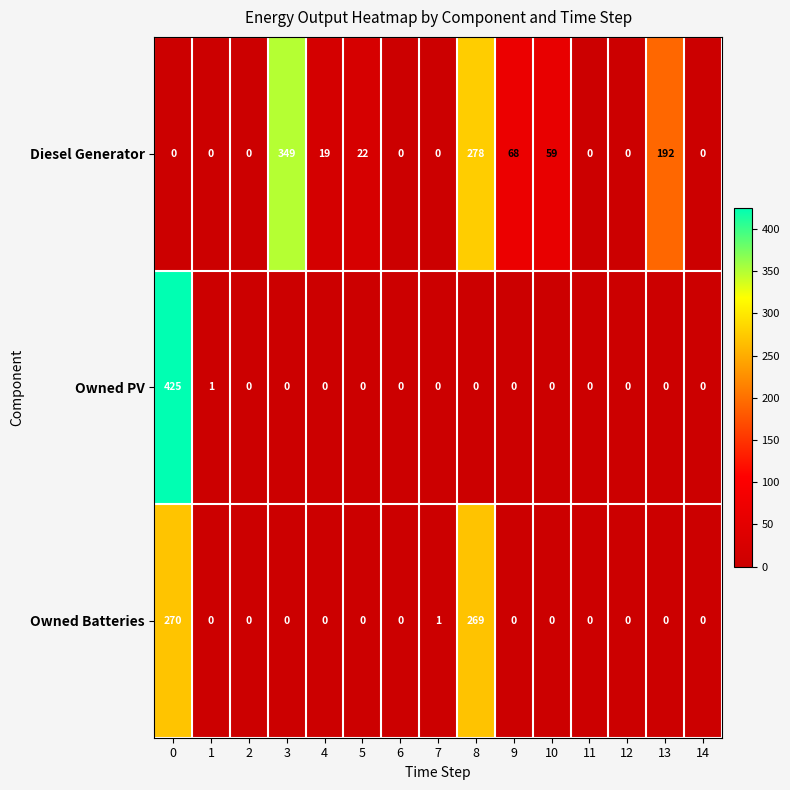

What is the difference between the second highest and second lowest values in the Owned Batteries series?

269